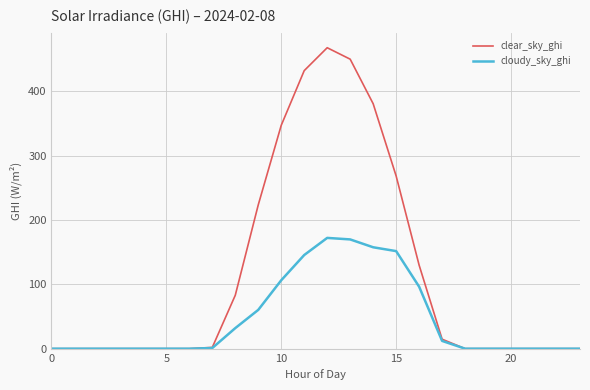

Which series has the largest total across all categories?

clear_sky_ghi